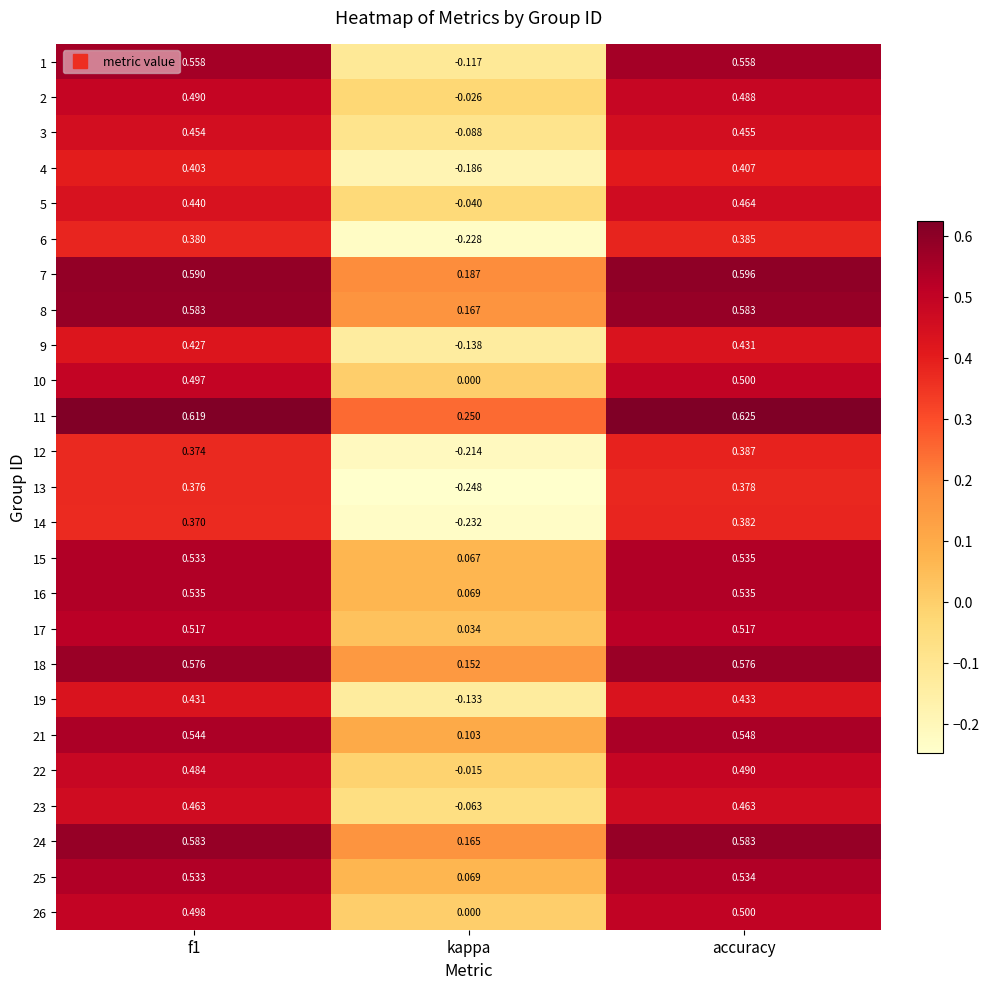

Is the value of 15 at f1 greater than the value of 11 at kappa?

Yes